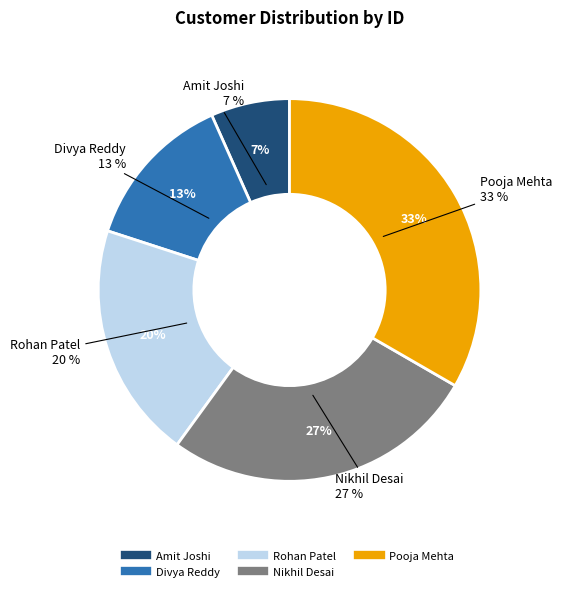

How many segments does this pie chart have?

5